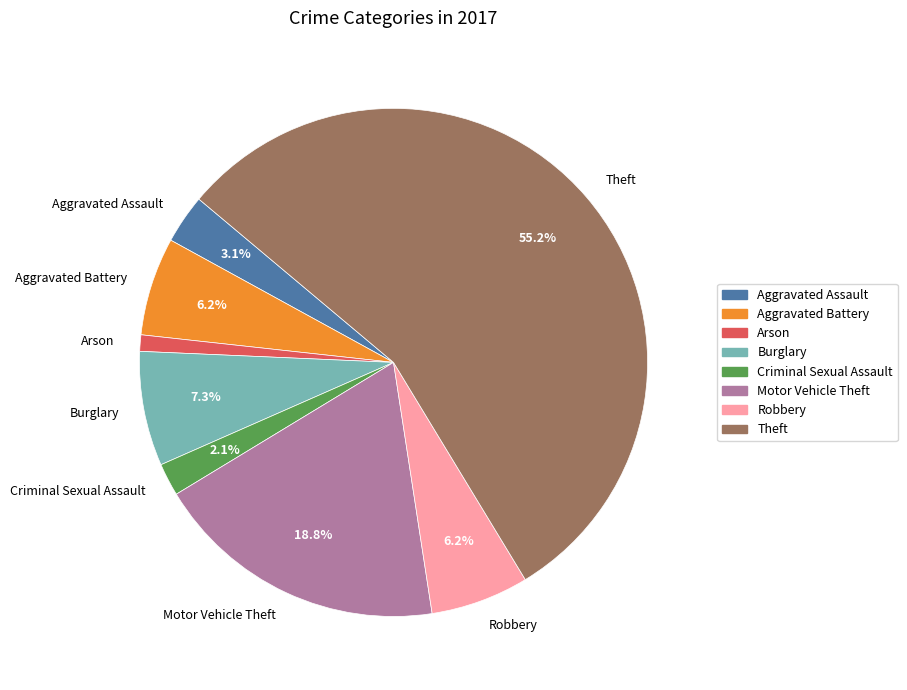

To the nearest percent, what is the average slice percentage?

12%